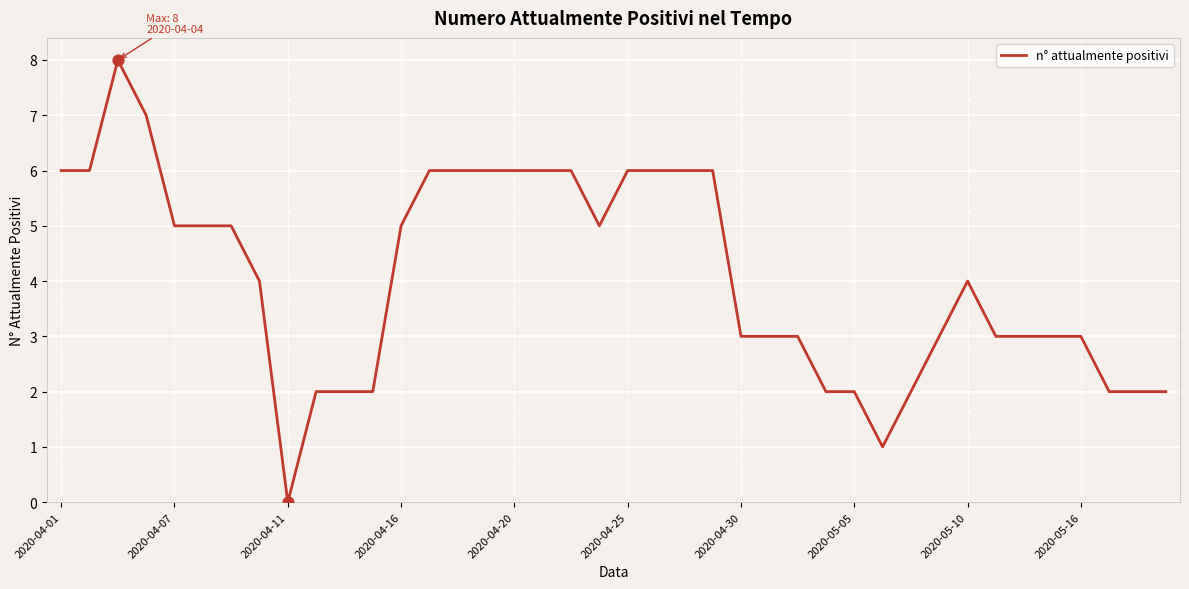

What is the difference between the maximum and minimum values?

8